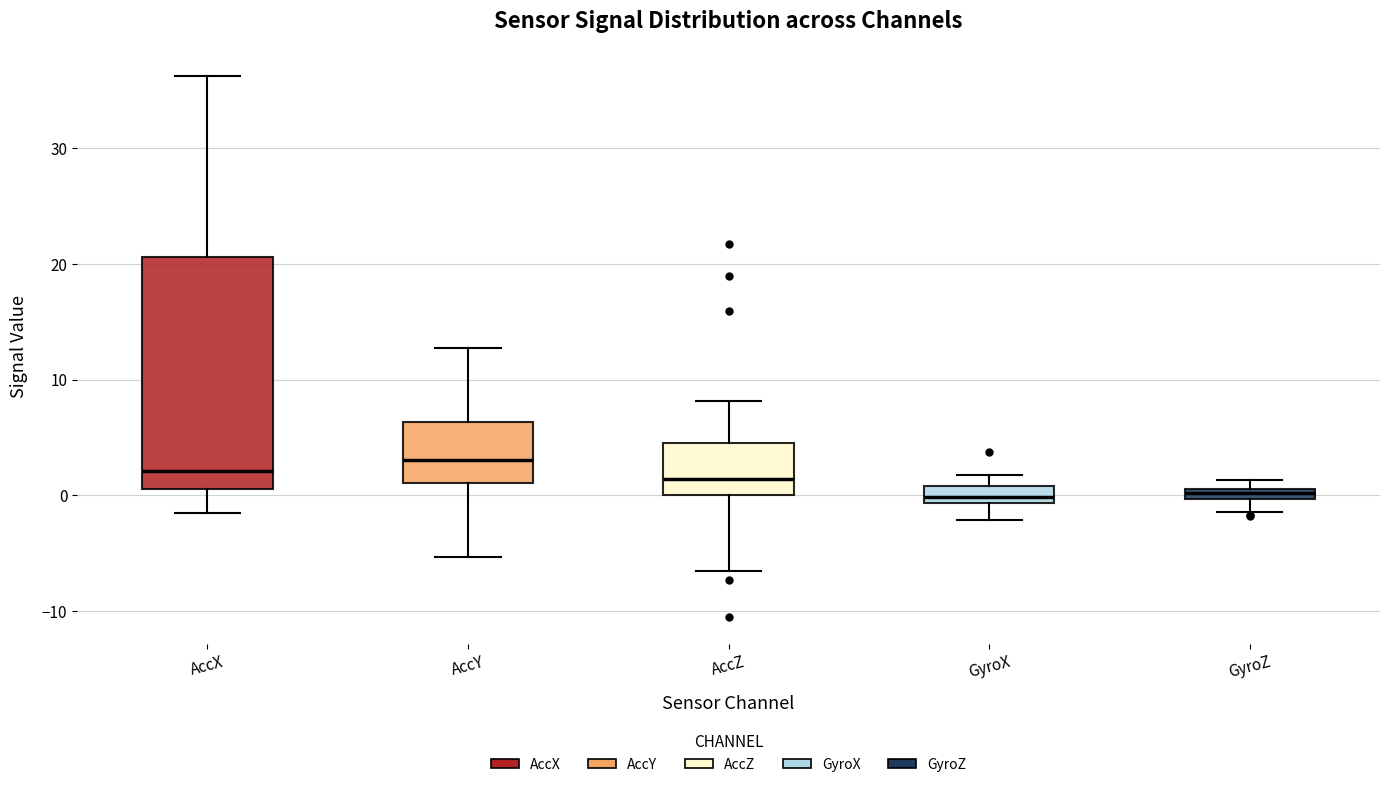

Which box is the tallest, from its lower edge to its upper edge?

AccX